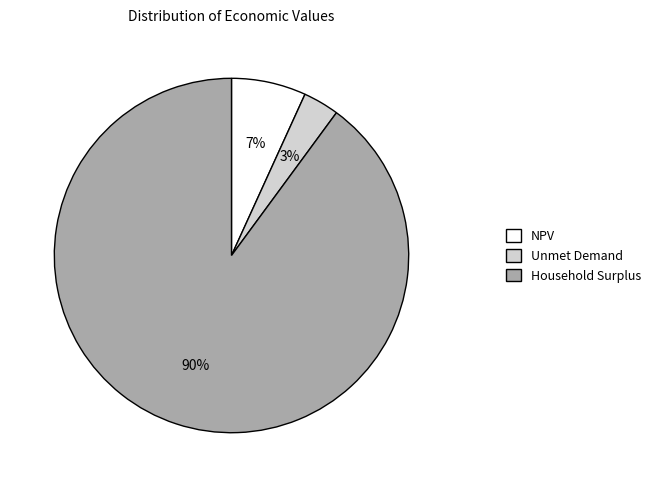

To the nearest percent, what is the difference between the Household Surplus and Unmet Demand slice percentages?

87%